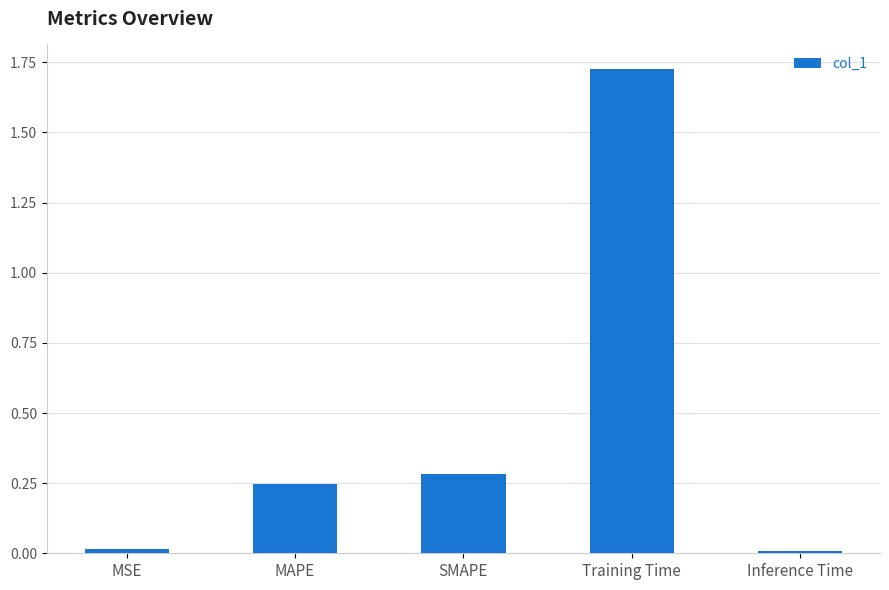

Does the chart contain stacked bars?

No